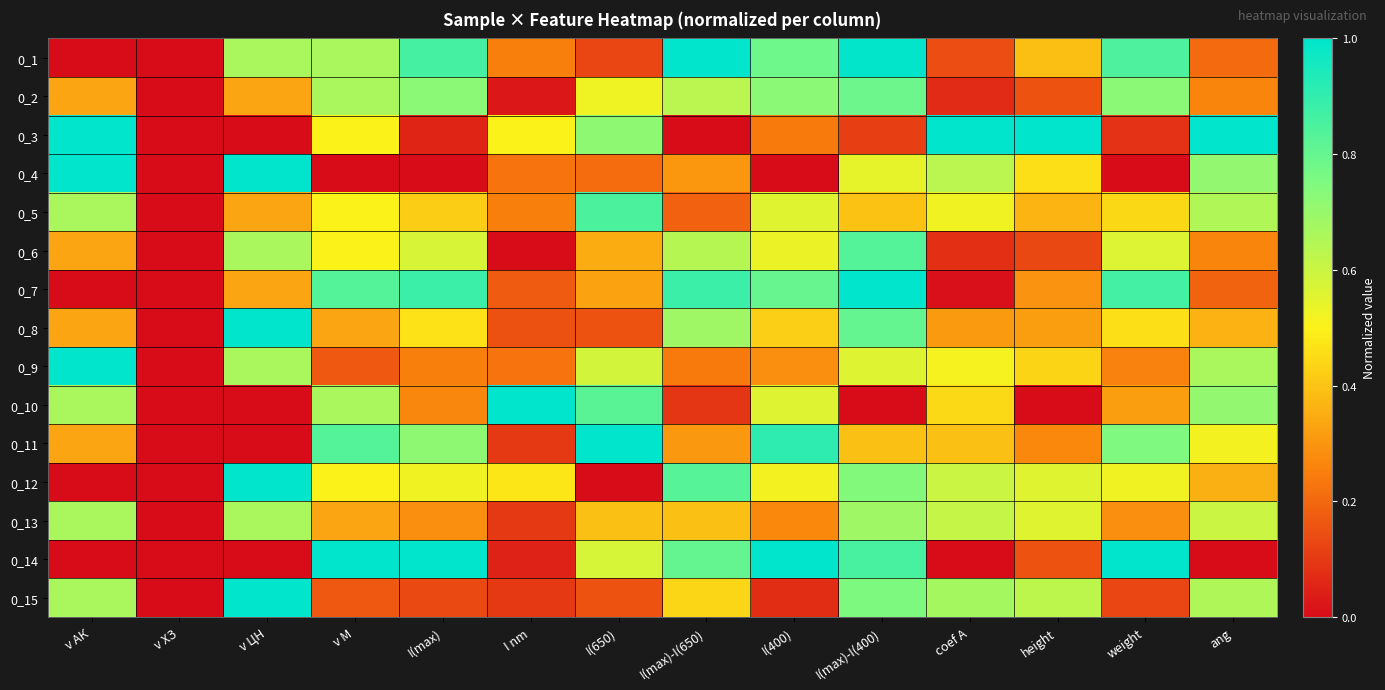

How many distinct data groups are displayed?

15